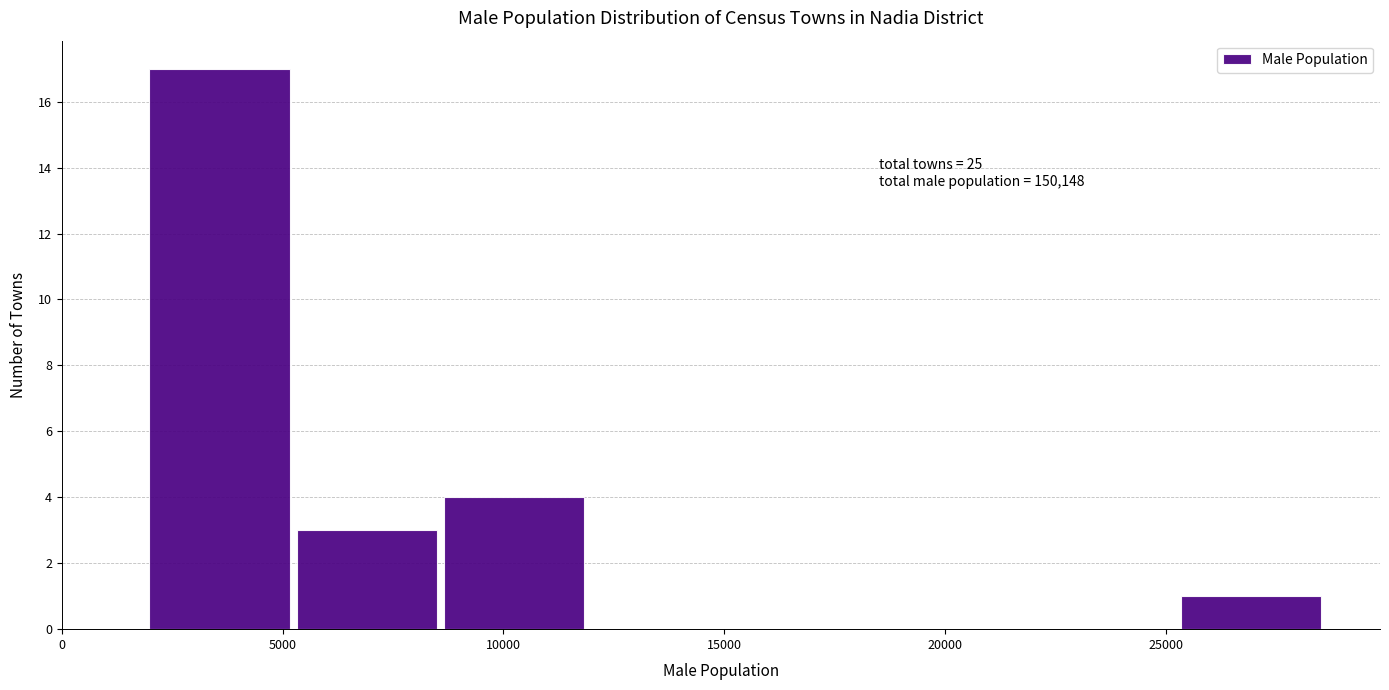

Over which range of the x-axis is the bar tallest?

2000 to 5500